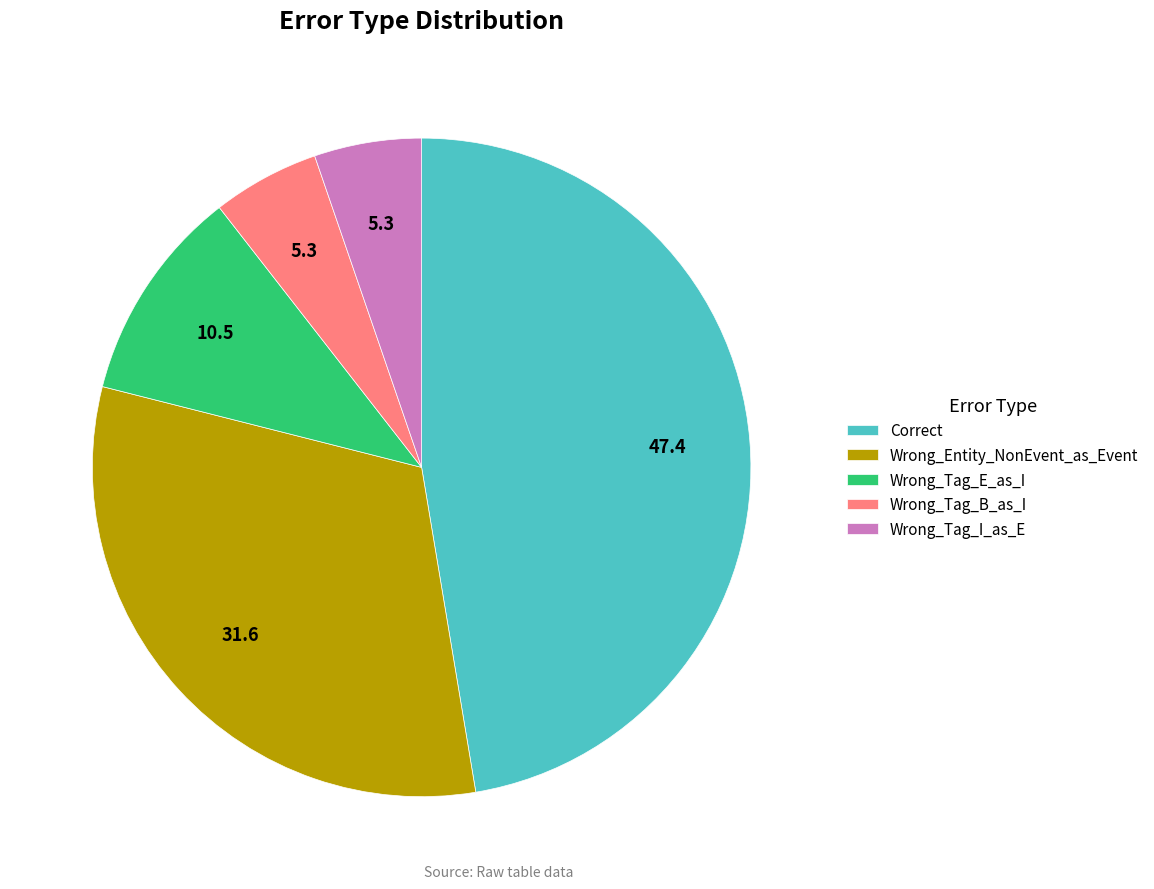

Does any single category account for the majority?

No